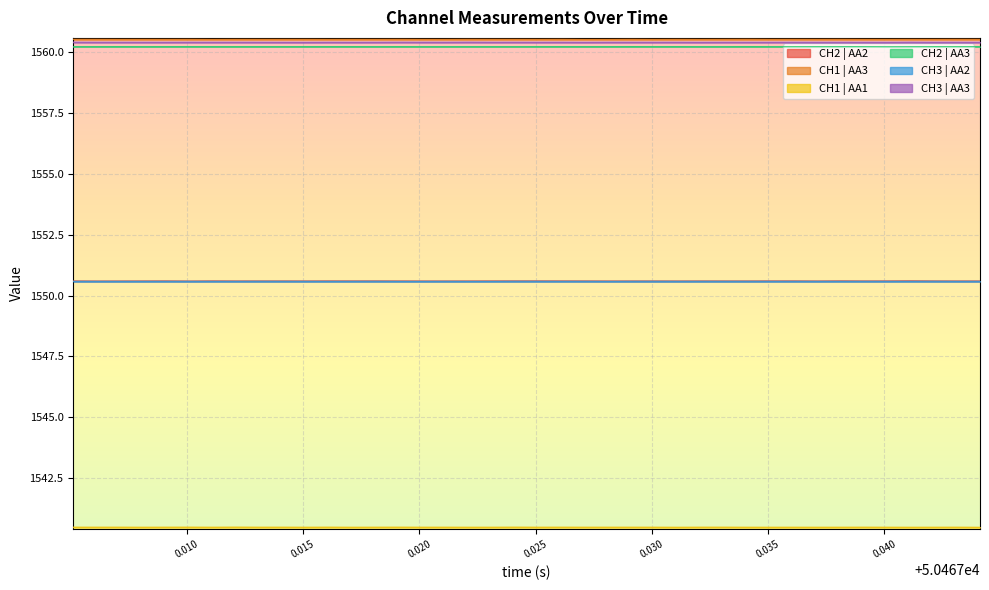

What is the sum of all CH3 | AA2 values?

62023.6